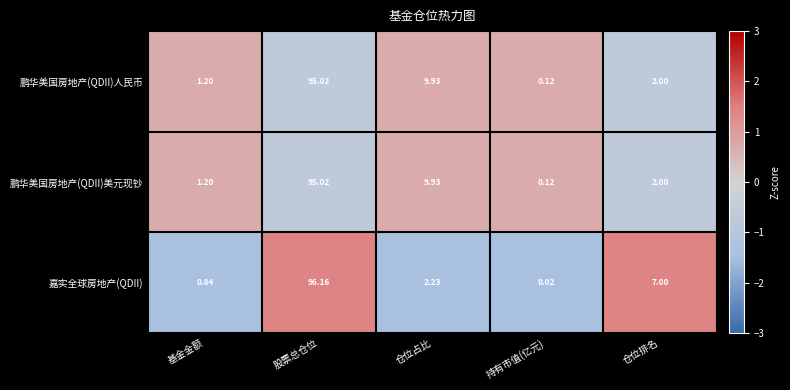

Is the value of 鹏华美国房地产(QDII)美元现钞 at 基金金额 greater than the value of 鹏华美国房地产(QDII)人民币 at 仓位占比?

No